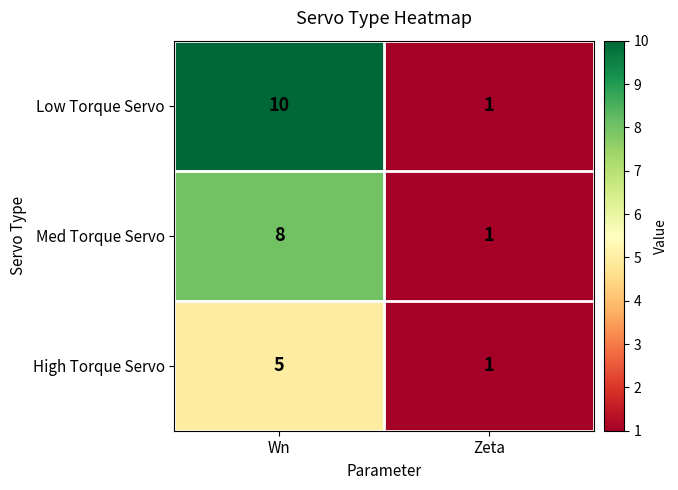

Between Wn and Zeta, which series saw the biggest shift?

Low Torque Servo